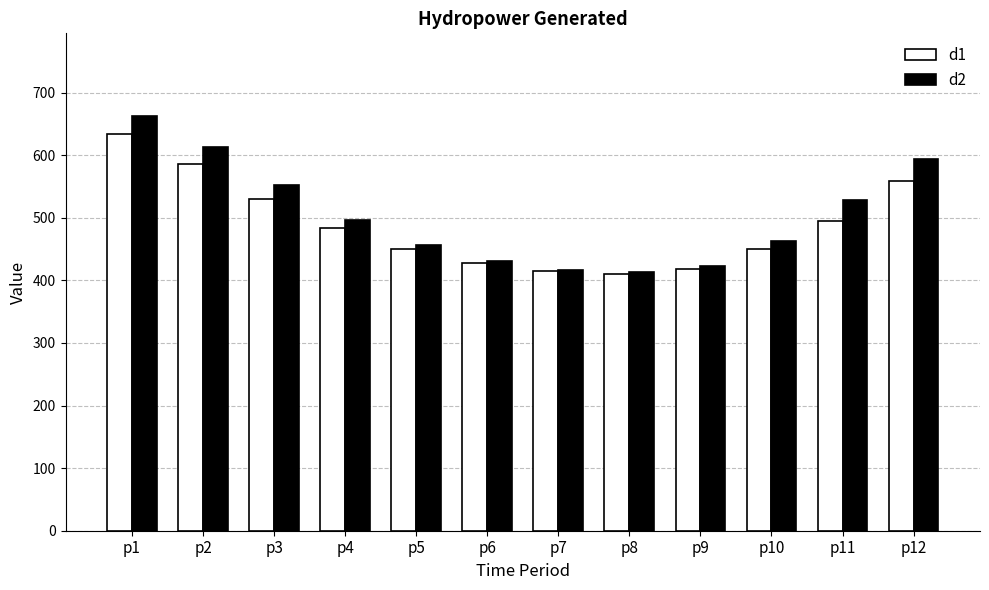

How many distinct data groups are displayed?

2